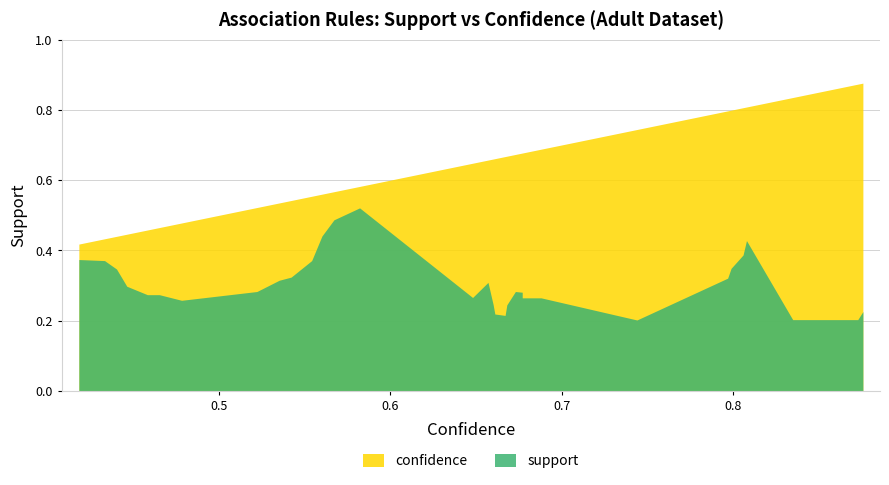

What is the value of the support point at the 19th from the left?

0.2